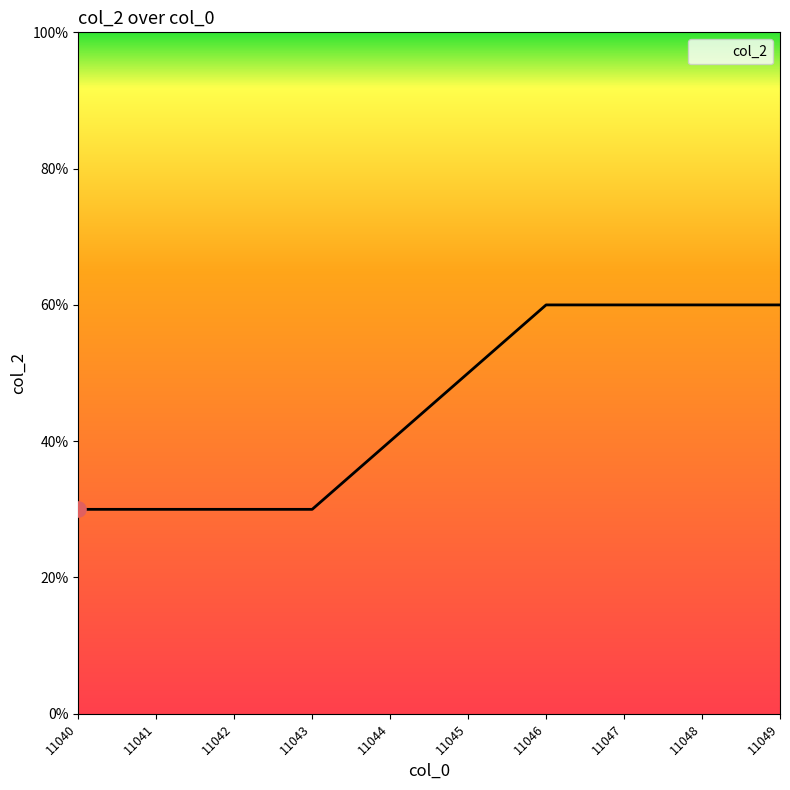

Which has a higher value, 11042 or 11047?

11047